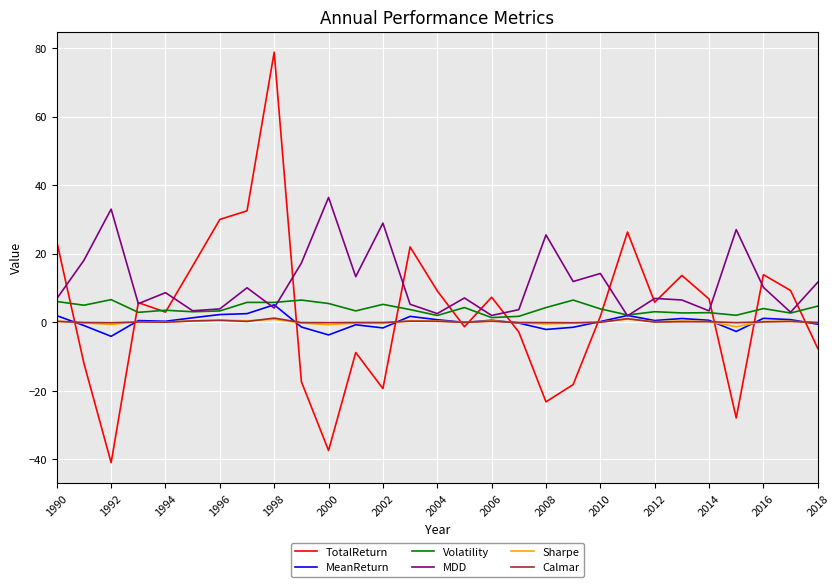

Which series has the widest spread of values?

TotalReturn